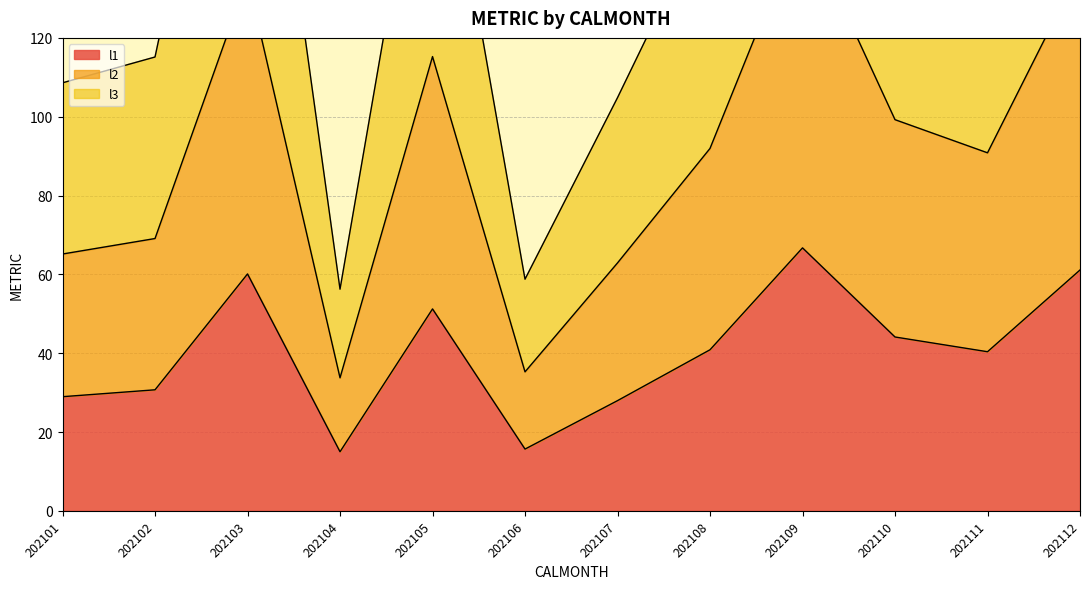

What are all the series names shown in the legend?

l1, l2, l3